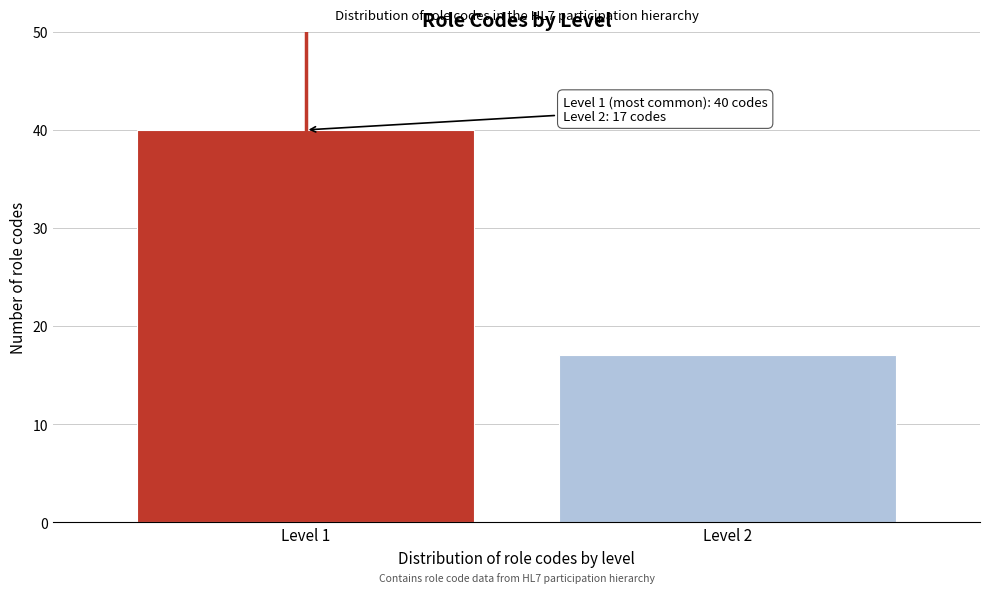

Reading left to right, what are all the values shown in this chart?

40	17